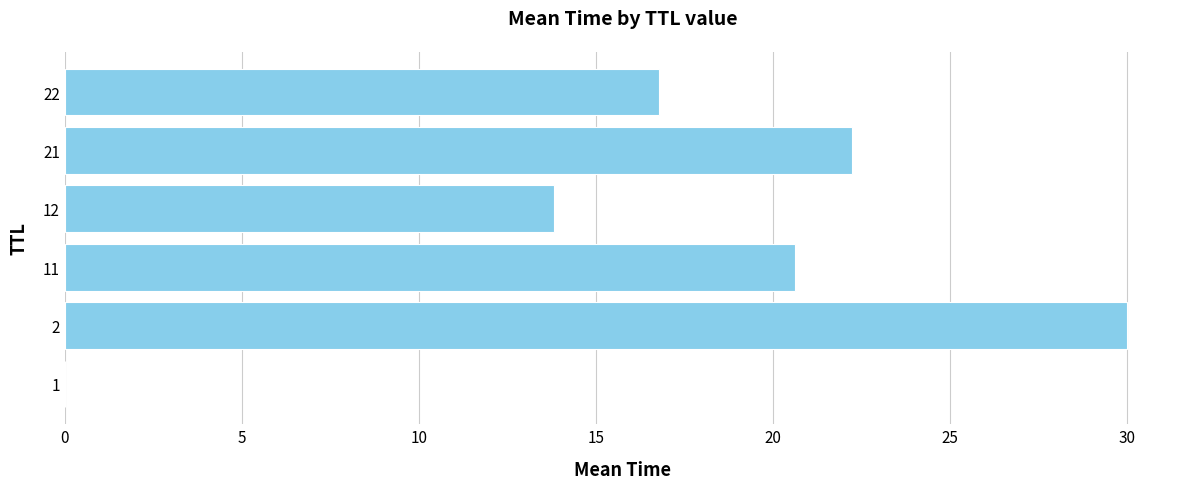

The chart shows a value of 0.0 at 1. True or false?

True